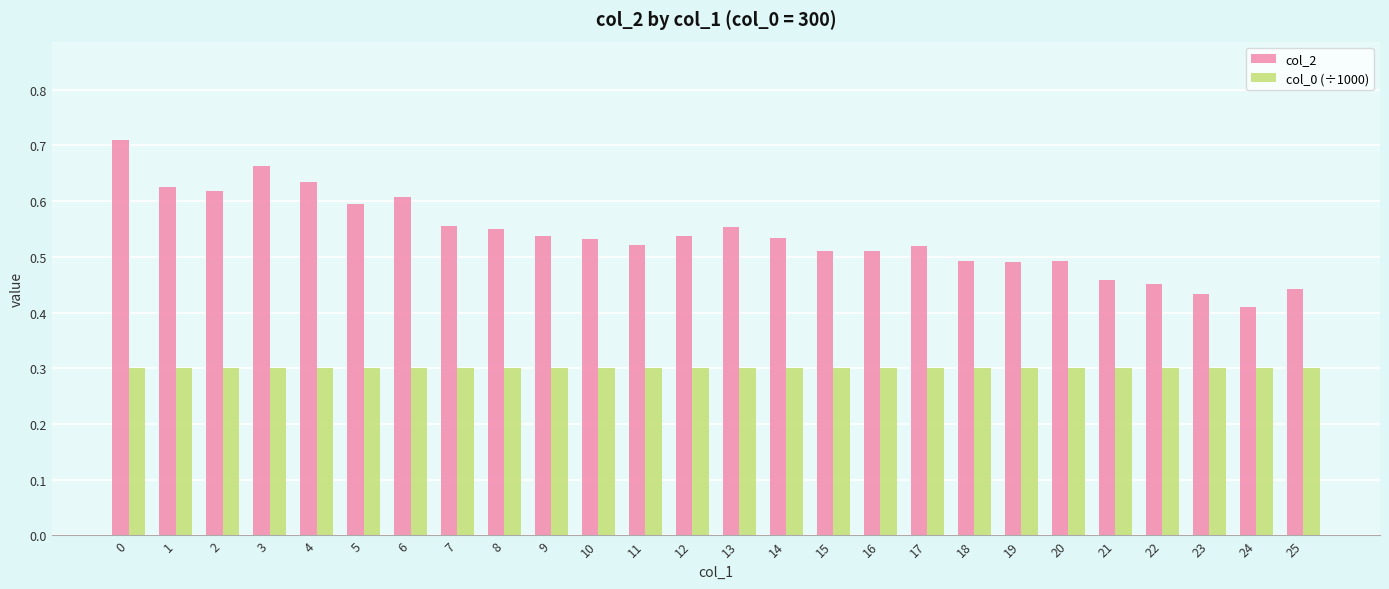

List the series in order of their overall mean, highest first.

col_2, col_0 (÷1000)